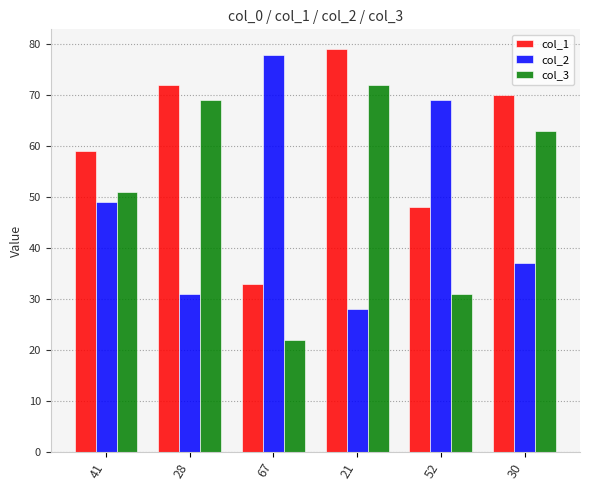

What is the approximate value of col_3 at 30, to the nearest 5?

65